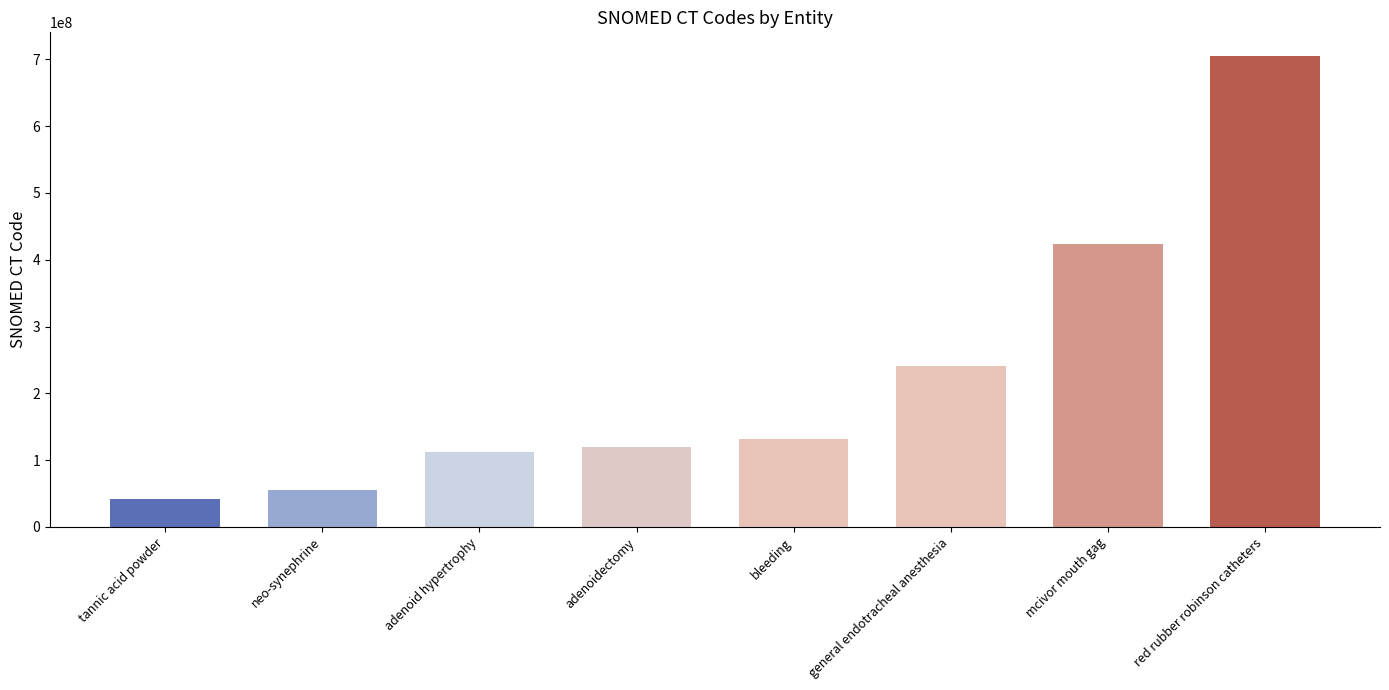

Reading left to right, what are all the values shown in this chart?

tannic acid powder=41412001	neo-synephrine=54765002	adenoid hypertrophy=111591002	adenoidectomy=119954001	bleeding=131148009	general endotracheal anesthesia=241687005	mcivor mouth gag=423934006	red rubber robinson catheters=705309003